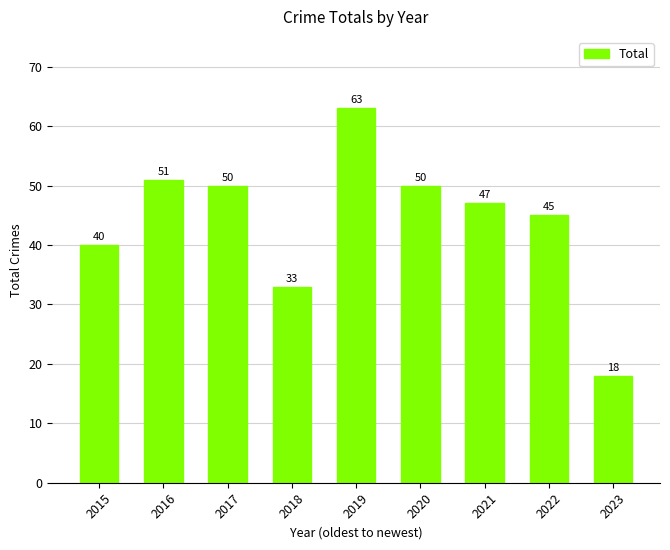

The chart shows a value of 112 at 2019. True or false?

False